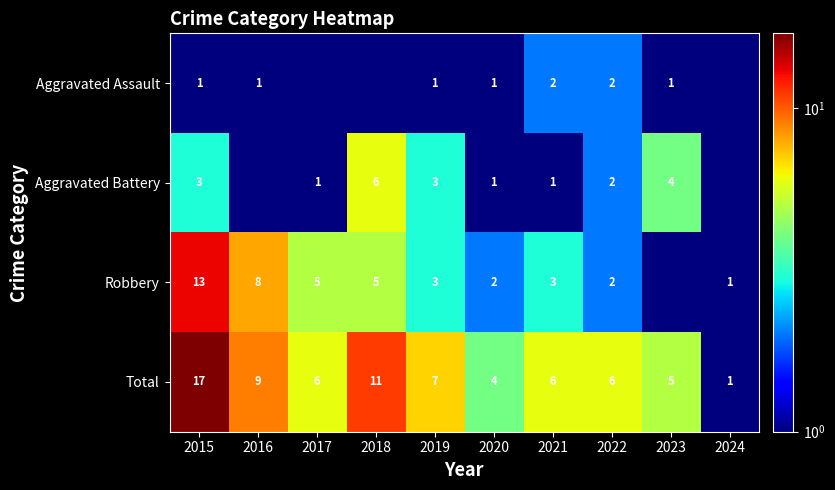

At how many categories does at least one series exceed 12?

1